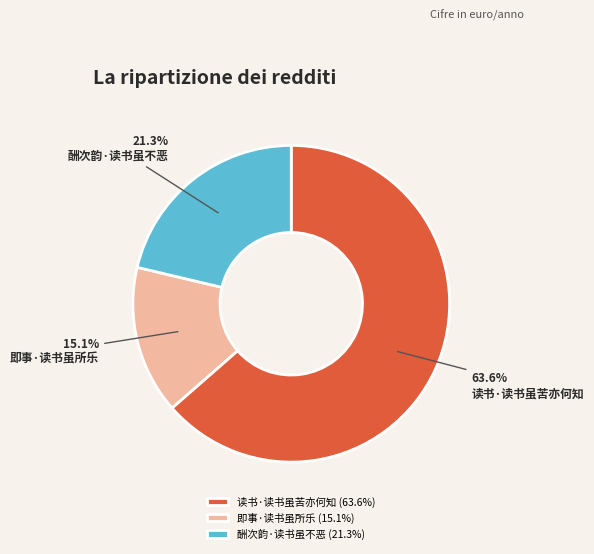

The 读书·读书虽苦亦何知 slice represents 50% of the pie. True or false?

False